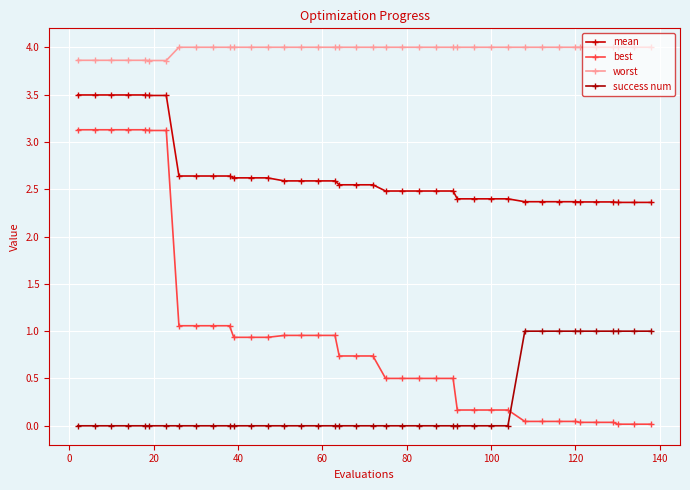

True or false: mean has more than 2 interior local peaks.

False